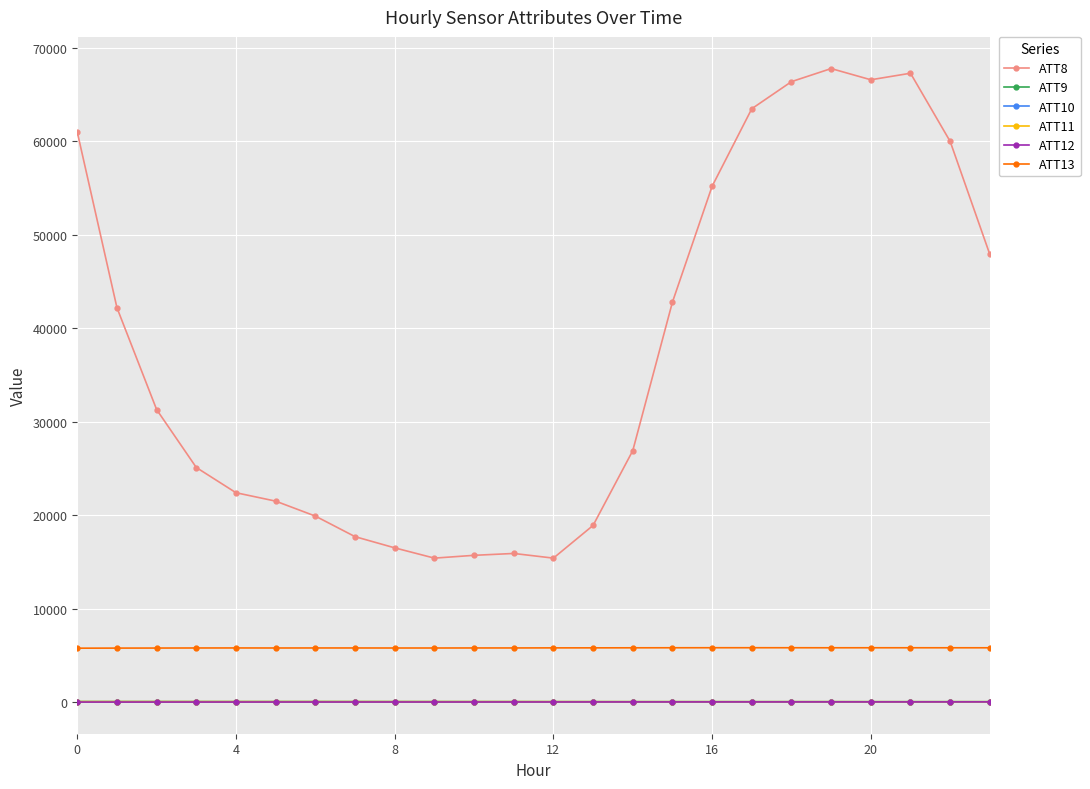

Which series has the largest total across all categories?

ATT8